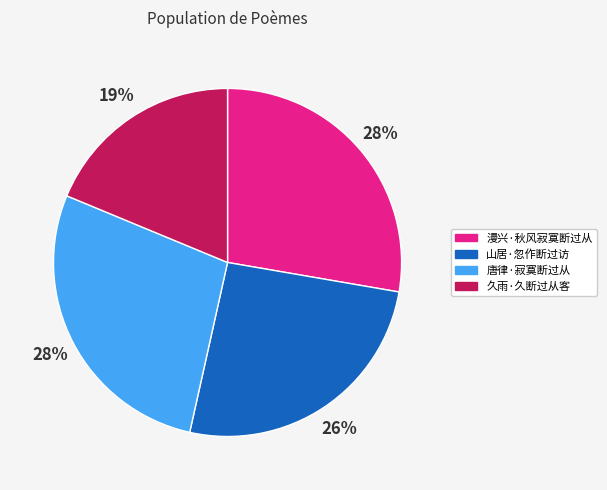

True or false: 唐律·寂寞断过从 accounts for 16% of the total.

False